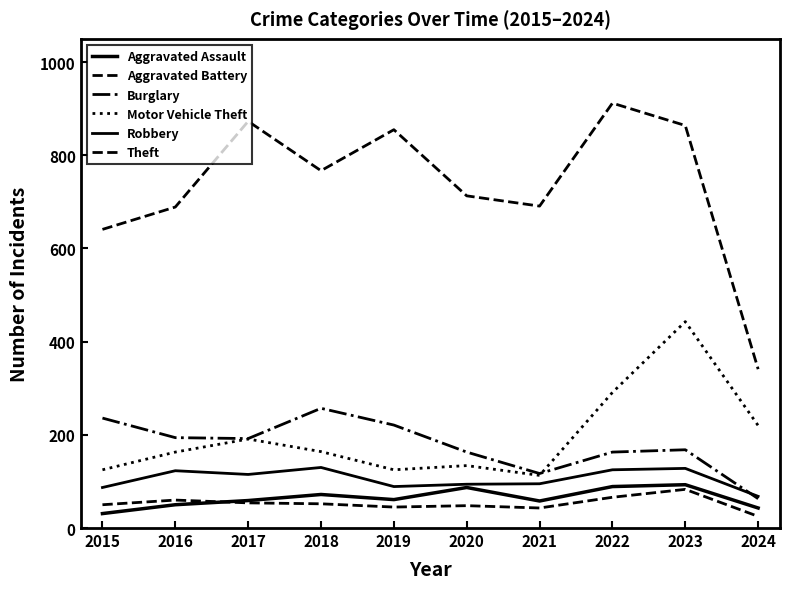

List the series in order of their peak value, lowest first.

Aggravated Battery, Aggravated Assault, Robbery, Burglary, Motor Vehicle Theft, Theft